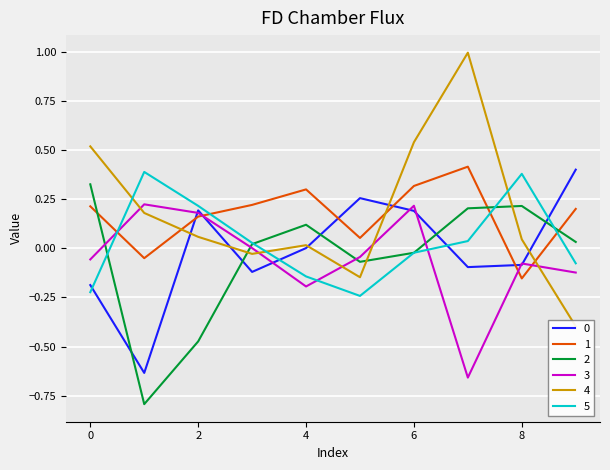

At which category does 5 reach its first local valley?

5